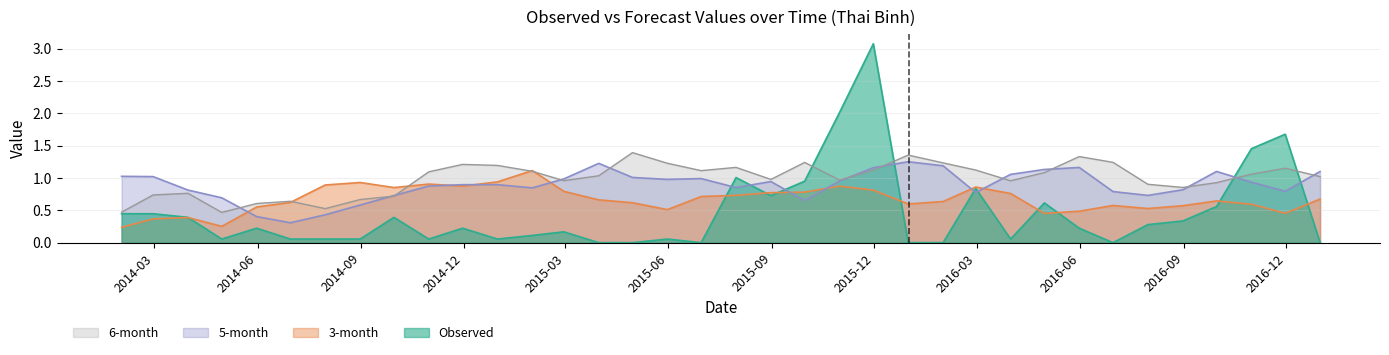

Which series has the widest spread of values?

Observed